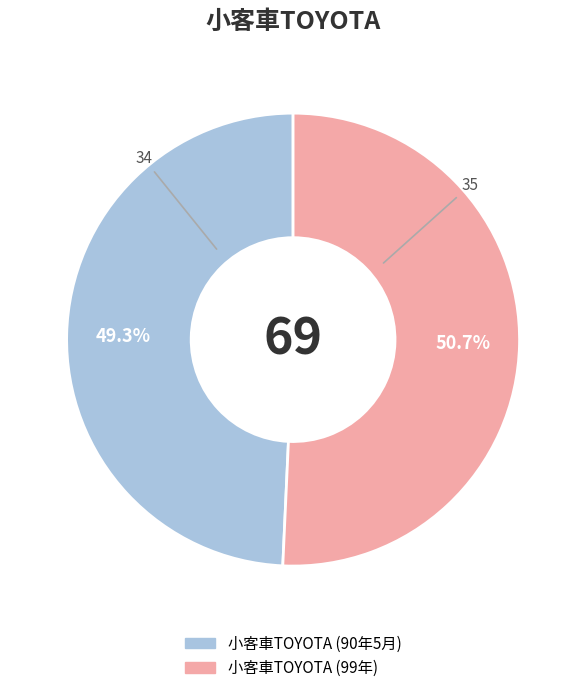

Does any single category account for the majority?

Yes